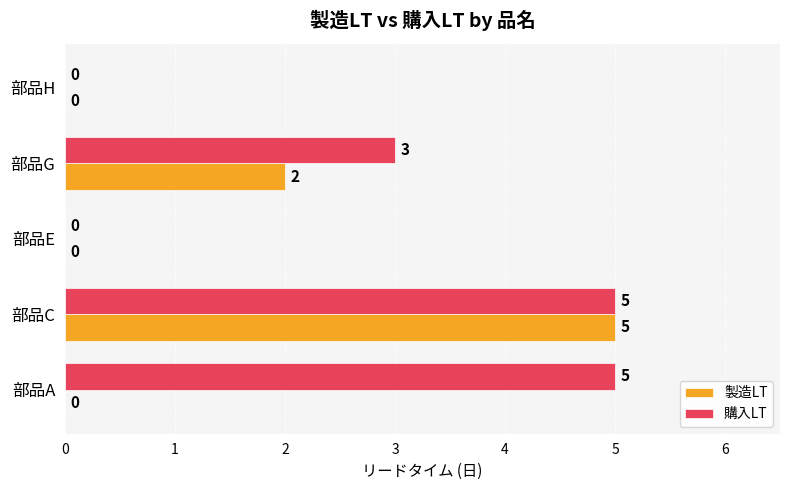

Read the 購入LT value at 部品C.

5